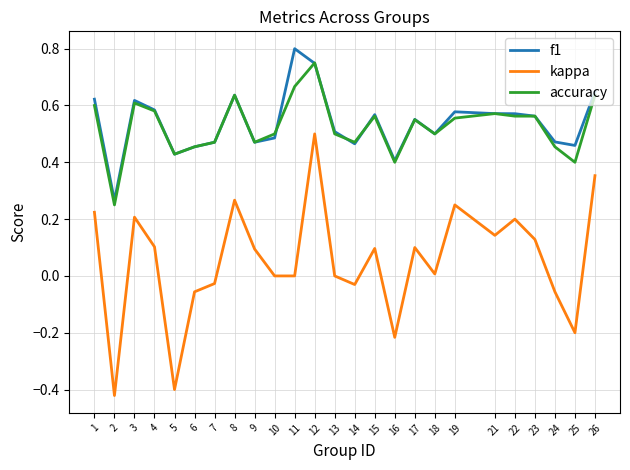

Which series has the widest spread of values?

kappa